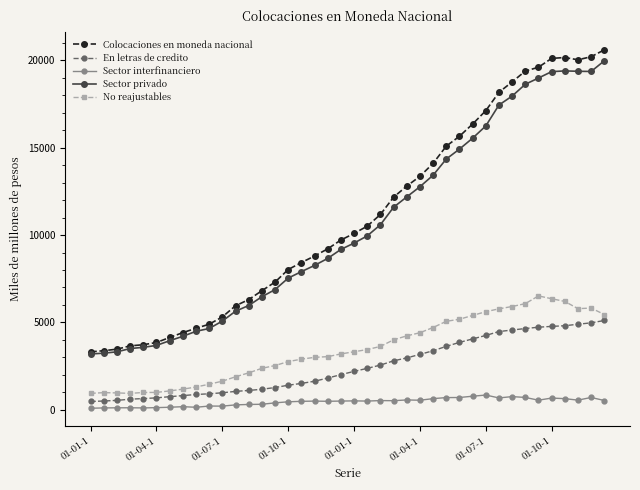

How many series are shown in this chart?

5